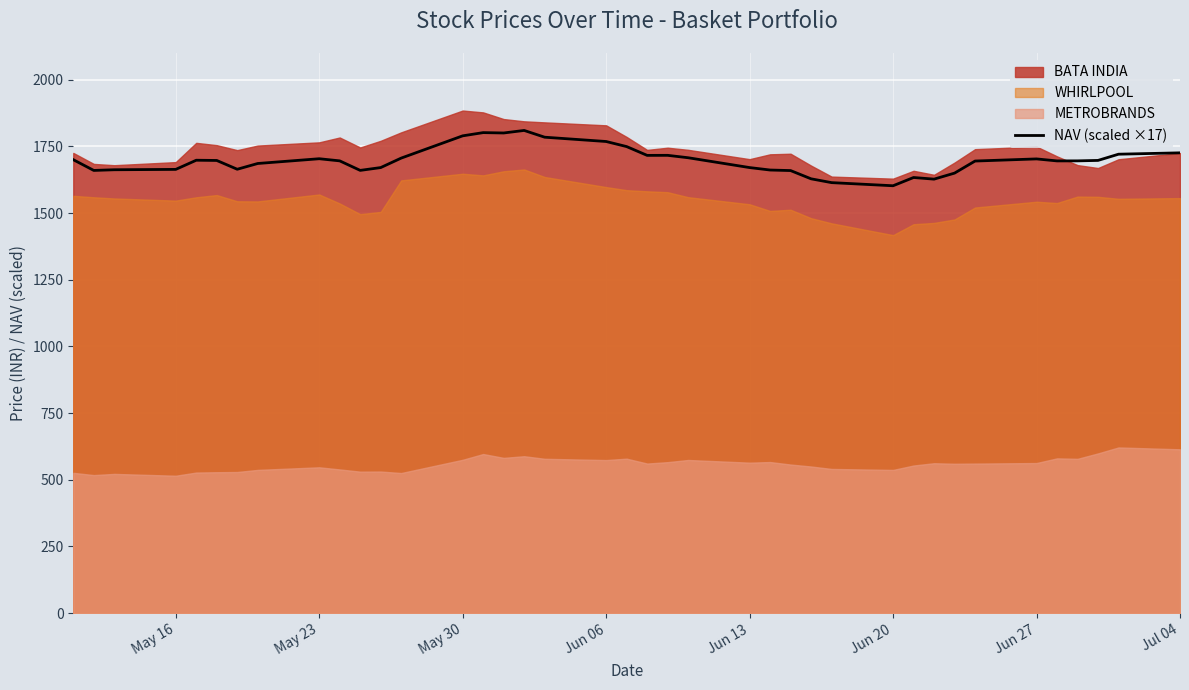

What is the highest value of the NAV (scaled ×17) series?

1809.7